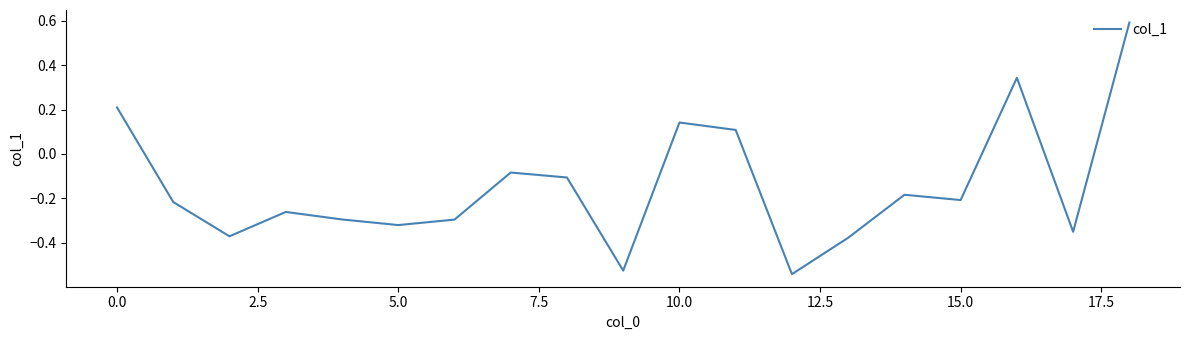

What is the difference between the maximum and minimum values?

1.1